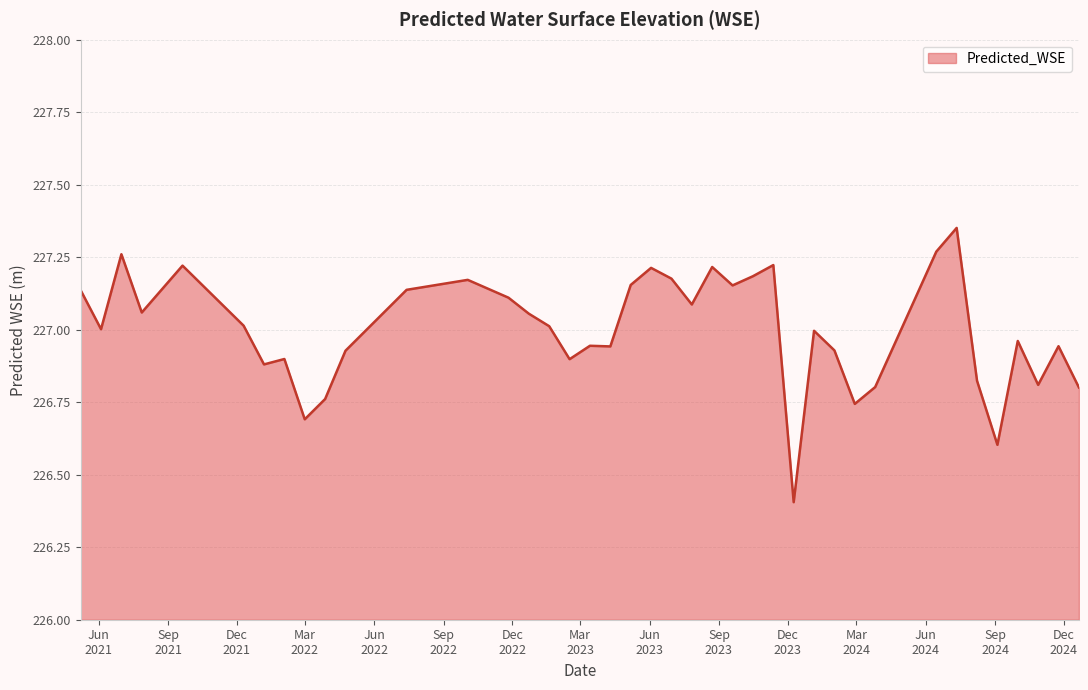

What is the smallest value displayed?

226.4